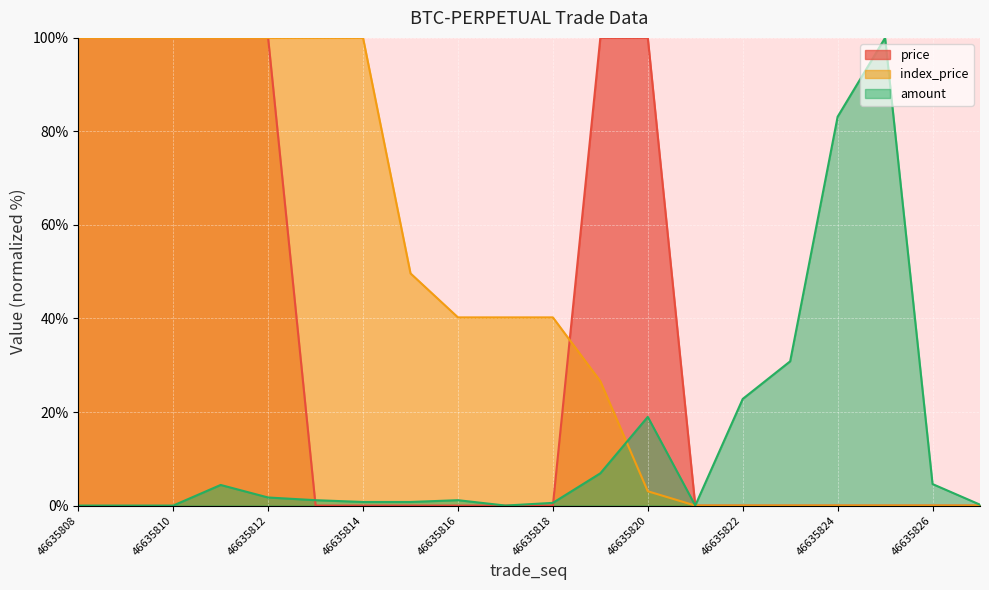

At how many categories does at least one series exceed 96?

10